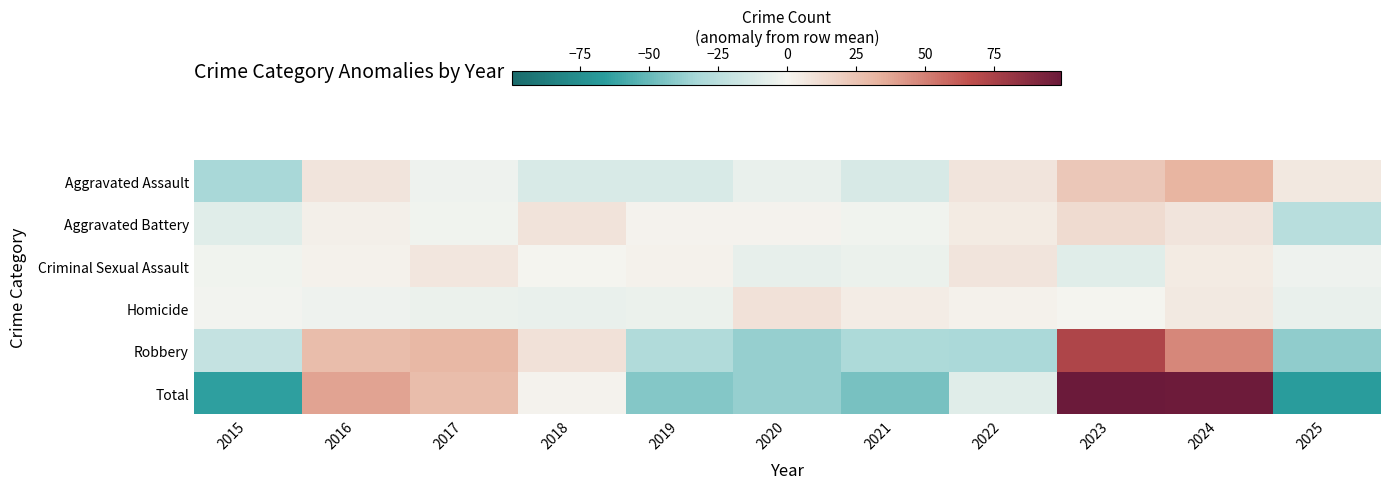

At which category is the sum across all series the highest?

2023